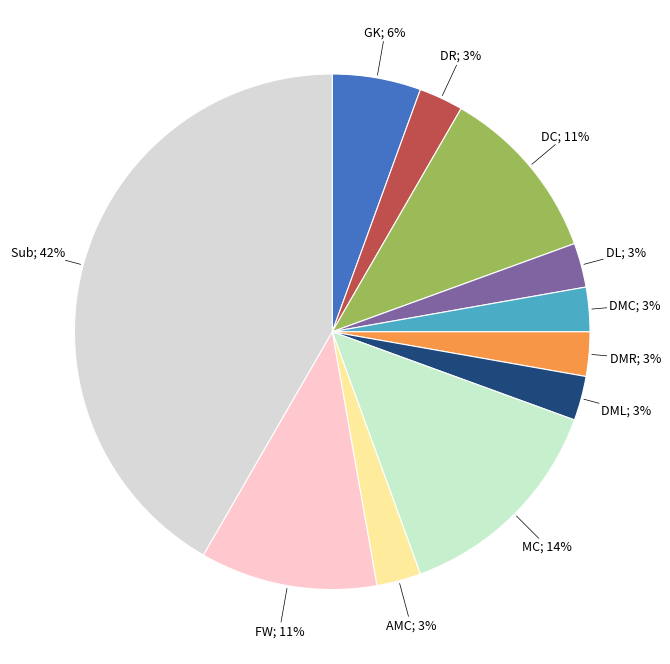

How many segments does this pie chart have?

11